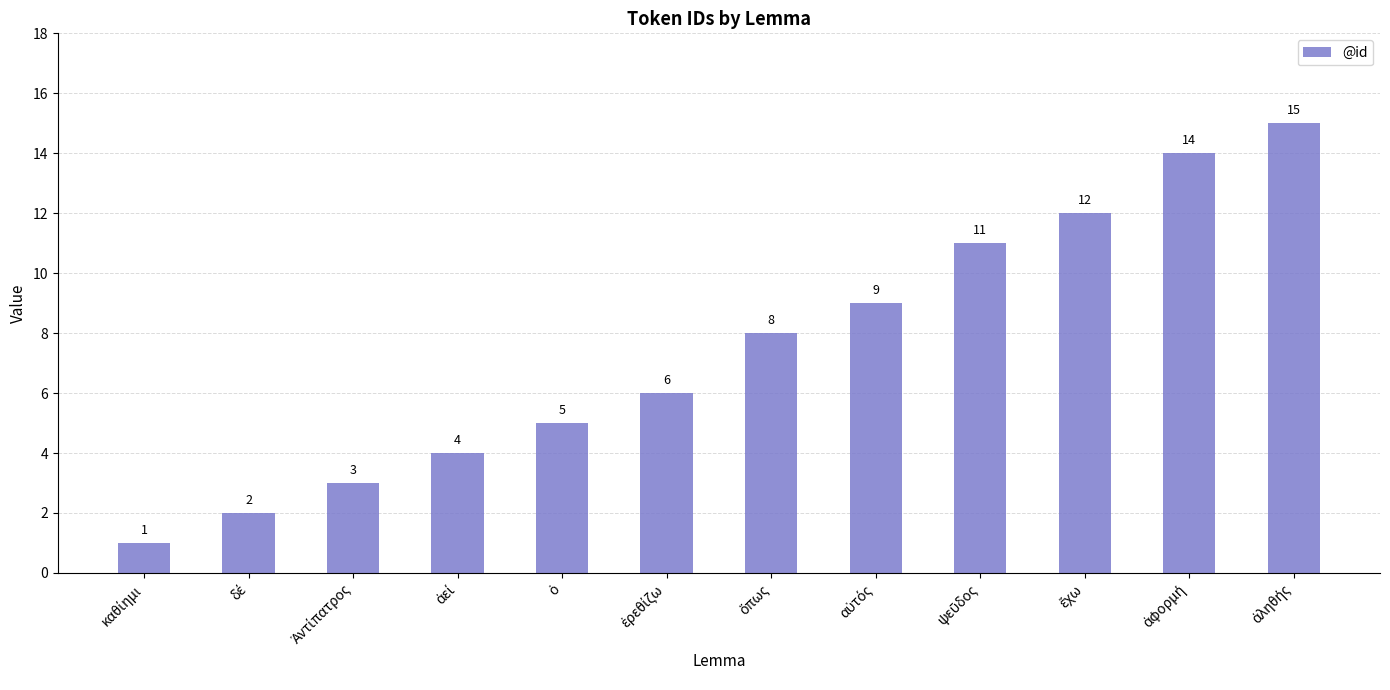

What is the greatest value displayed?

15